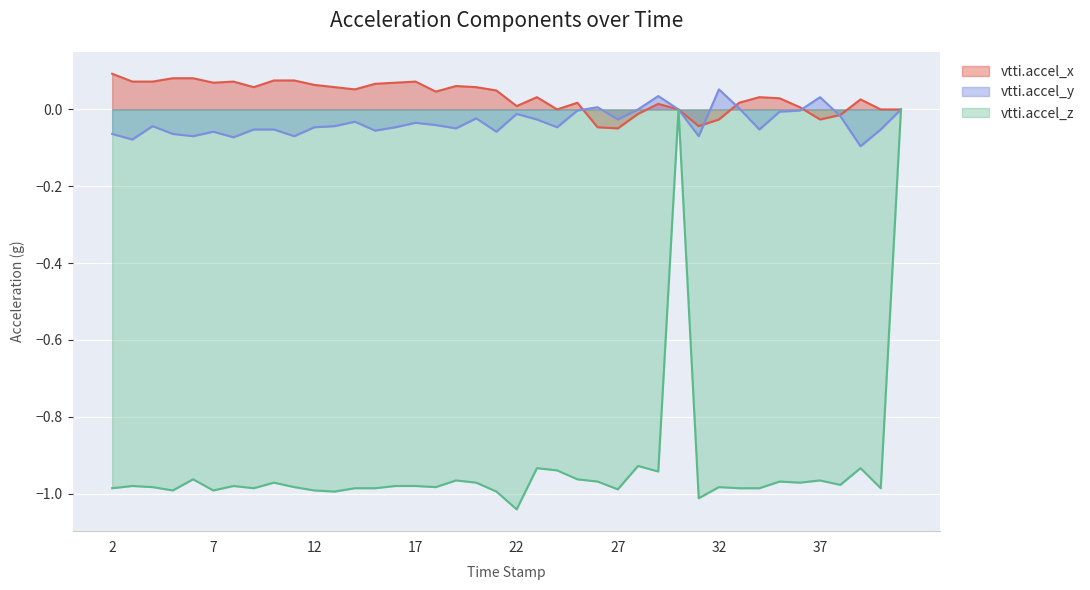

Which label corresponds to the largest value in the chart?

2